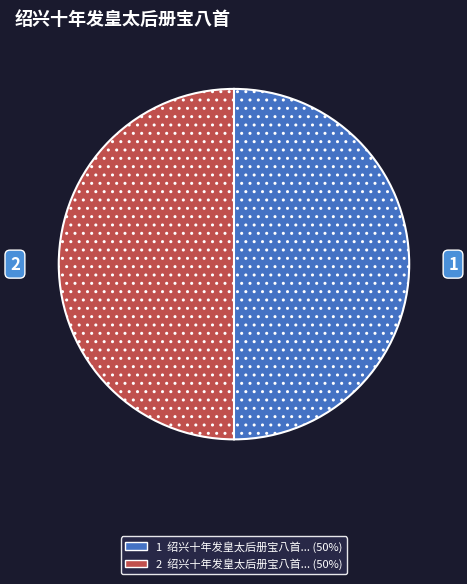

Count the number of slices in the pie.

2